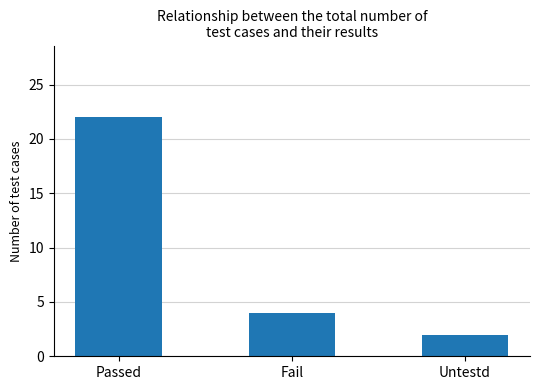

Are the bars grouped side by side (vs. stacked)?

No